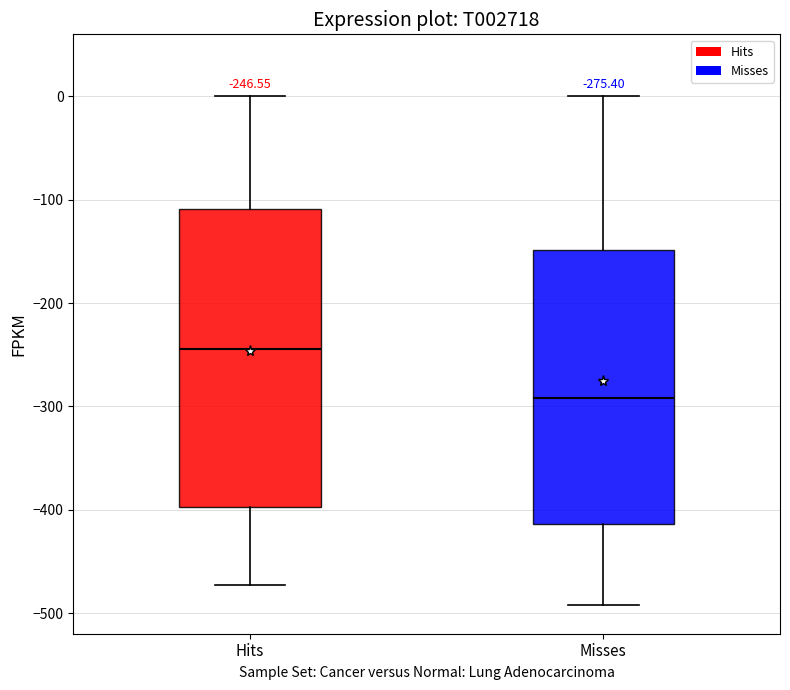

Which box's median line is the lowest?

Misses